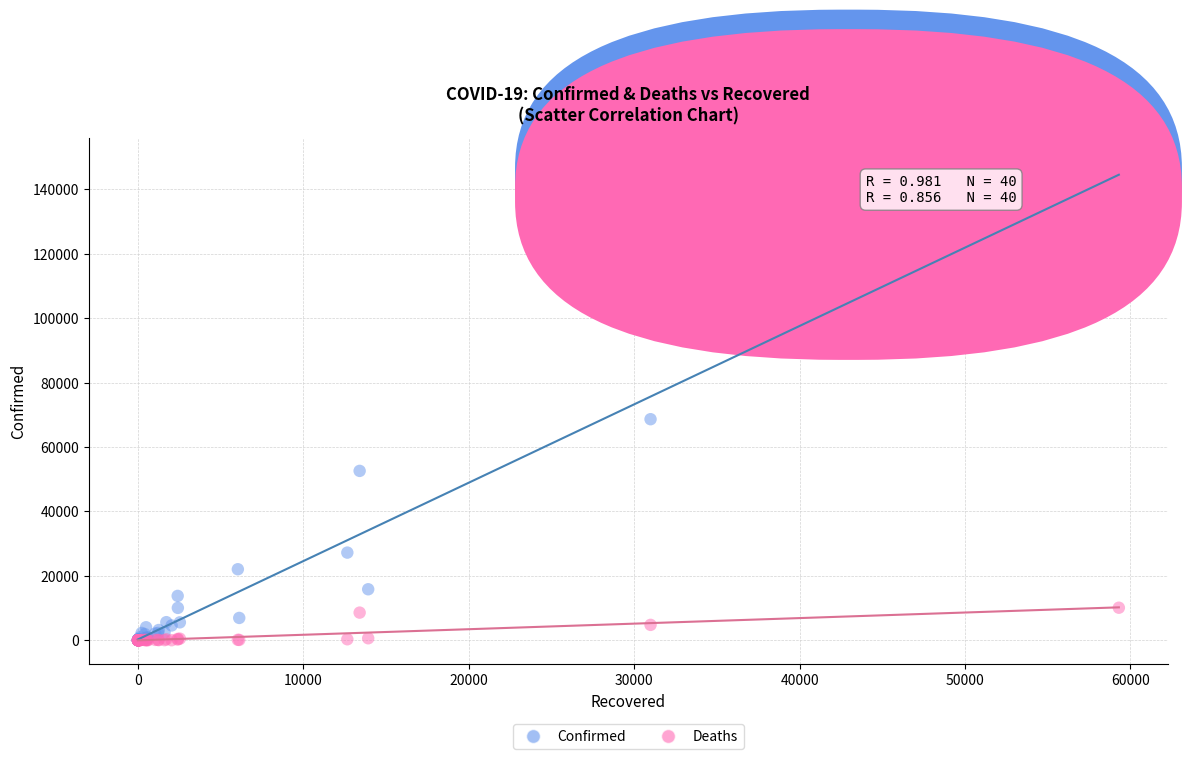

Across all series, what Y value is closest to 74335?

68652